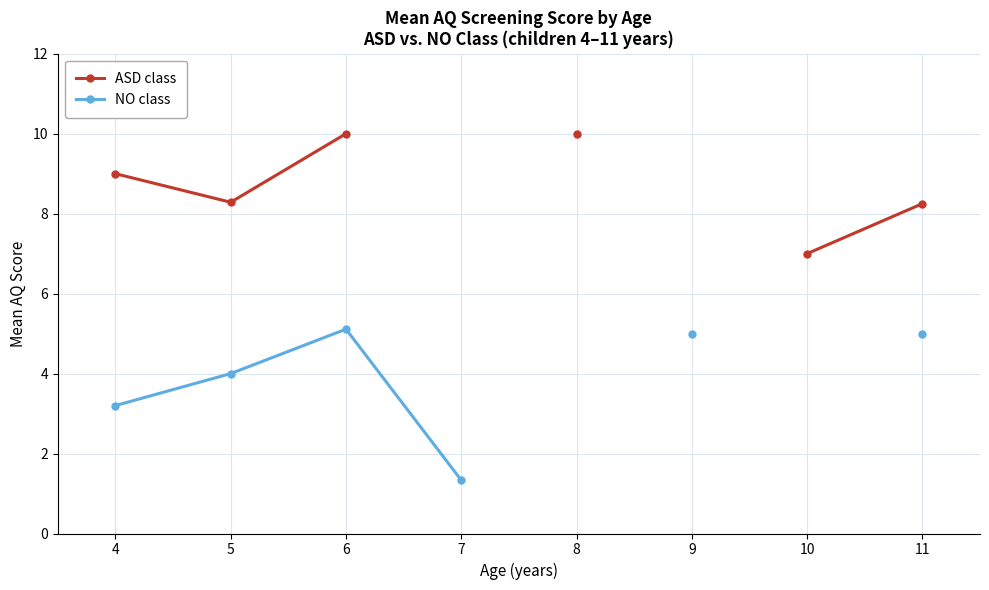

True or false: ASD class has a value of 12.0 at 10.

False